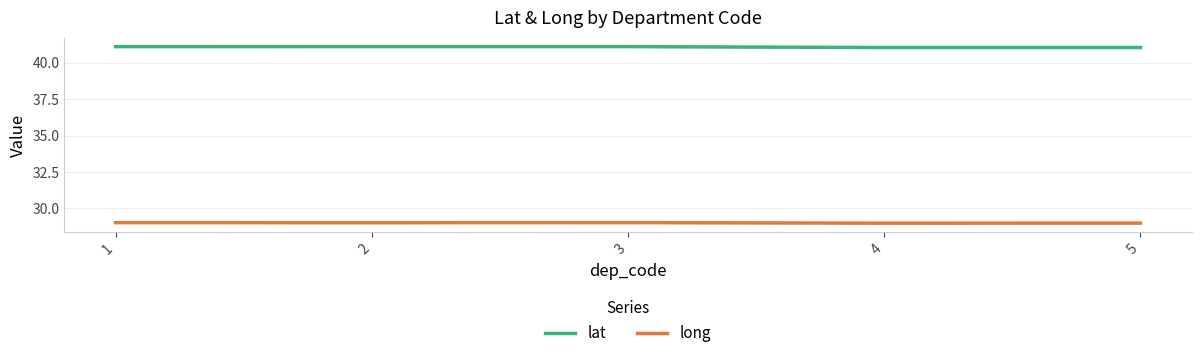

Which has a higher value, 2 or 1?

2